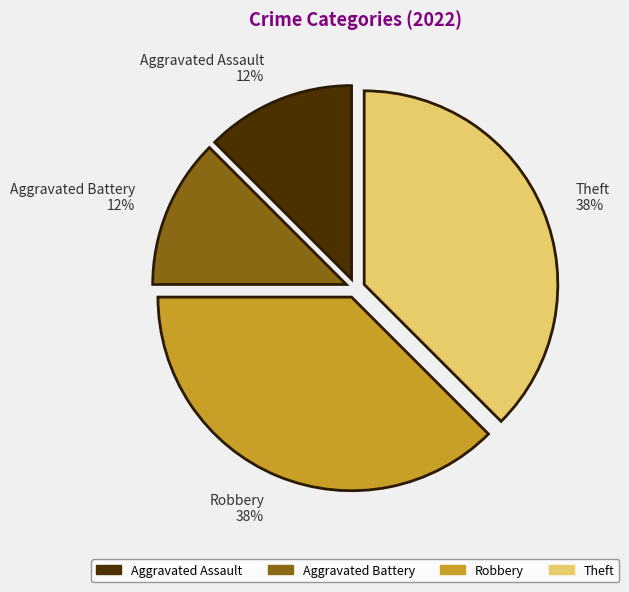

To the nearest percent, what is the average slice percentage?

25%